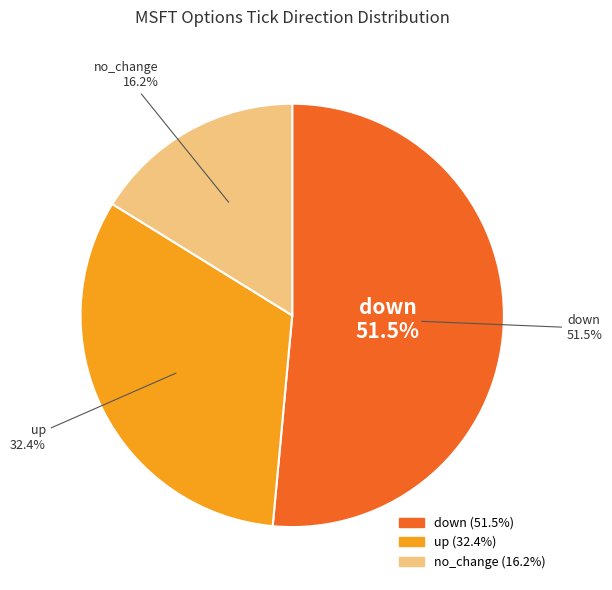

The up slice represents 47% of the pie. True or false?

False